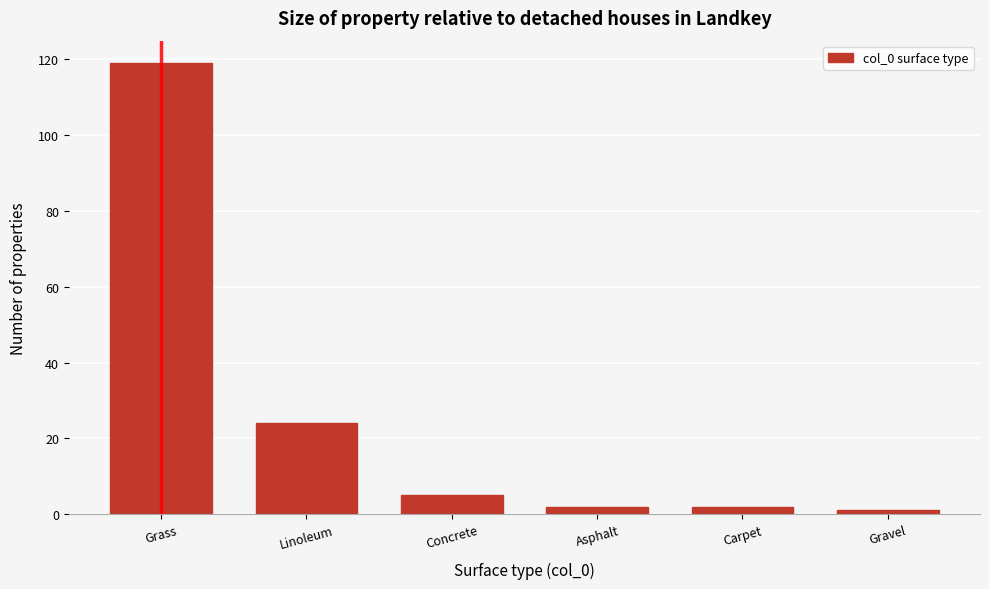

Reading right to left, list all the values displayed in this chart.

1	2	2	5	24	119